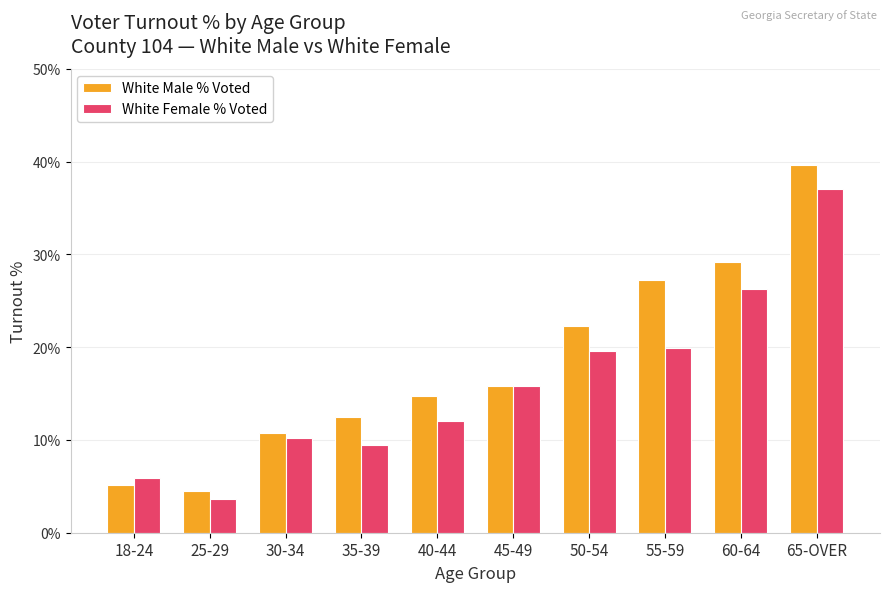

At which label does White Female % Voted first exceed 15?

45-49